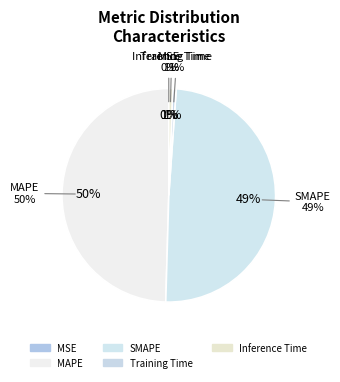

To the nearest percent, what is the combined percentage of SMAPE and MSE?

49%